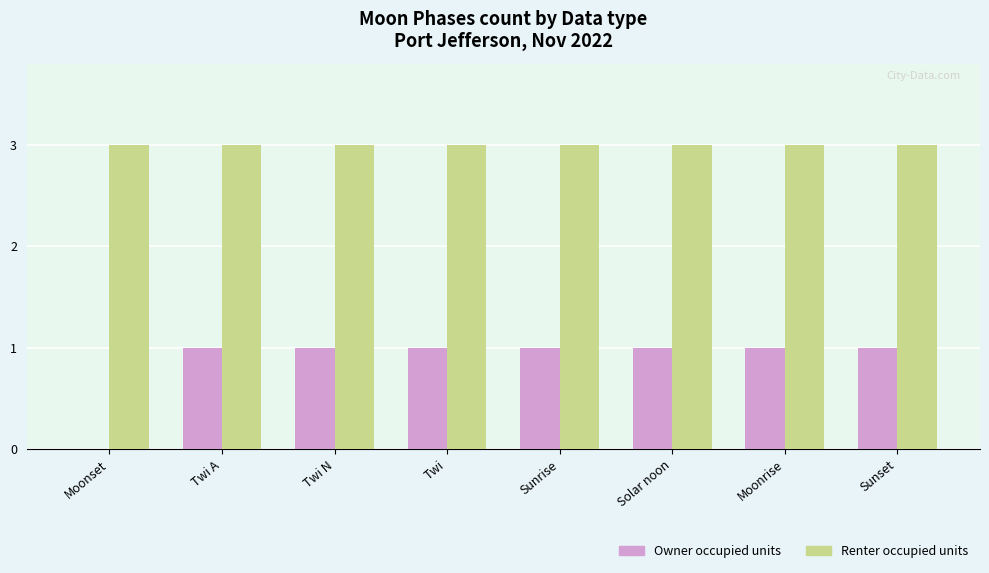

What is the maximum value shown in the chart?

3